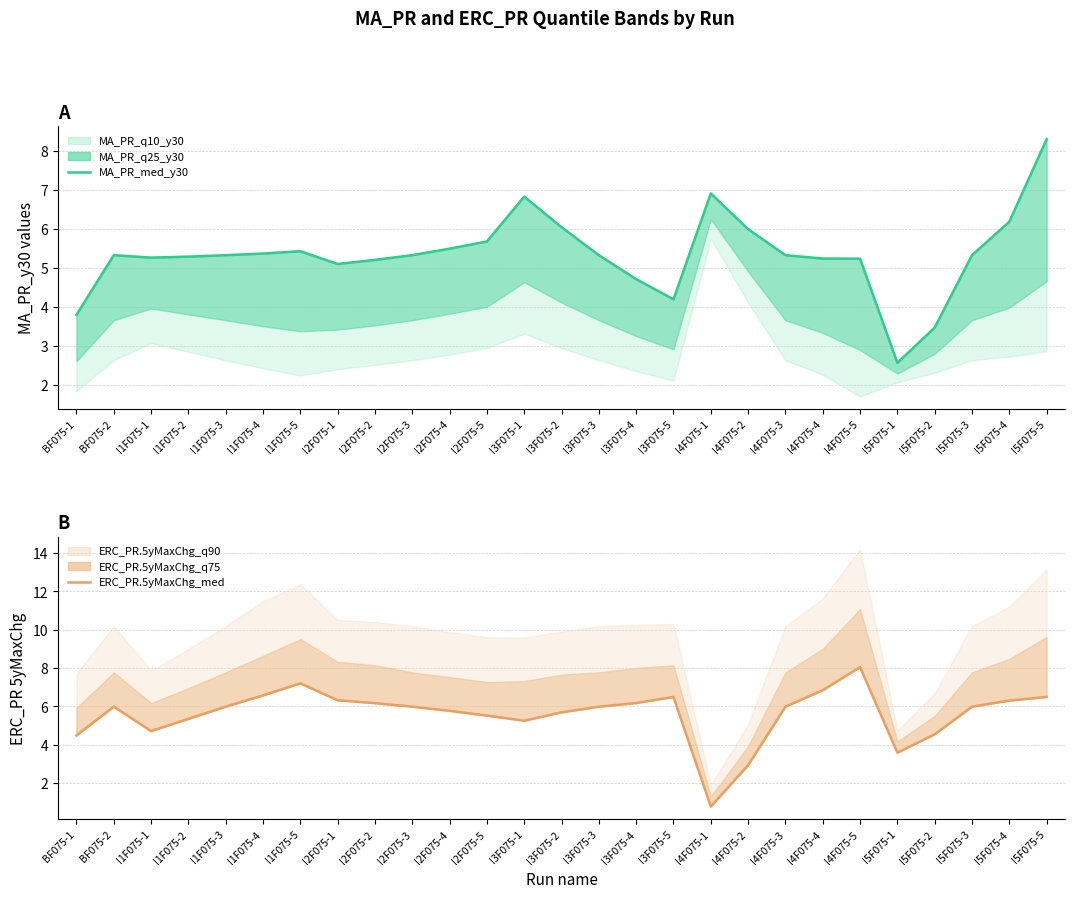

What is the value of the ERC_PR.5yMaxChg_med point at the 10th from the left?

6.0